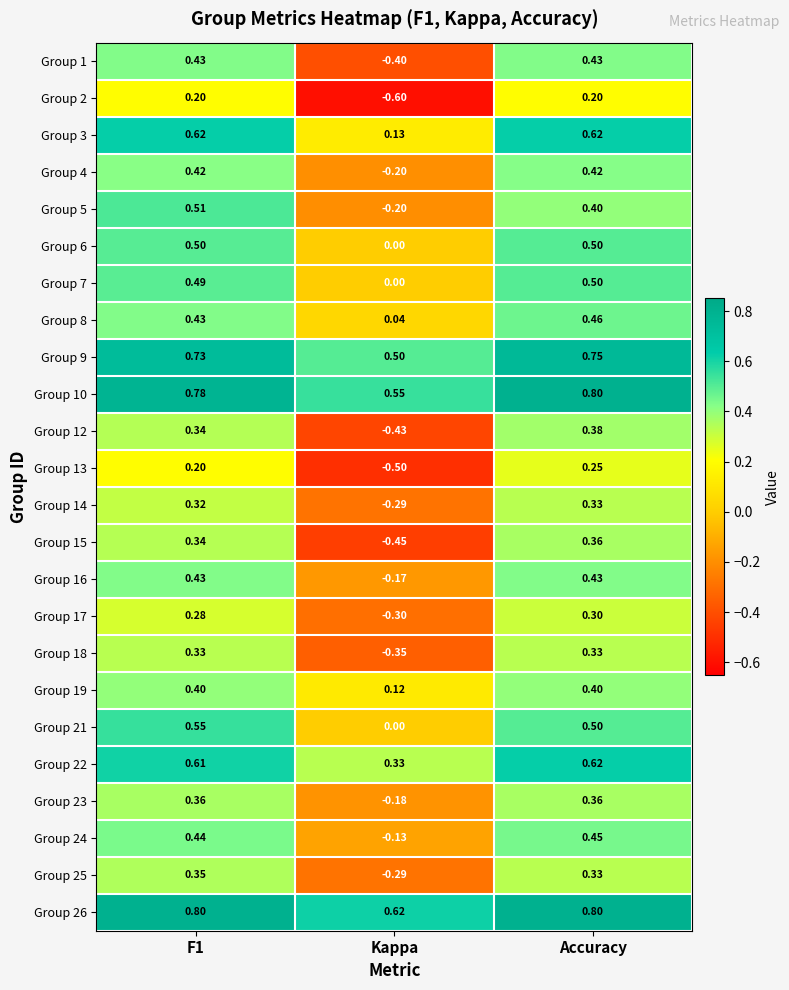

At which category is the sum across all series the highest?

Accuracy